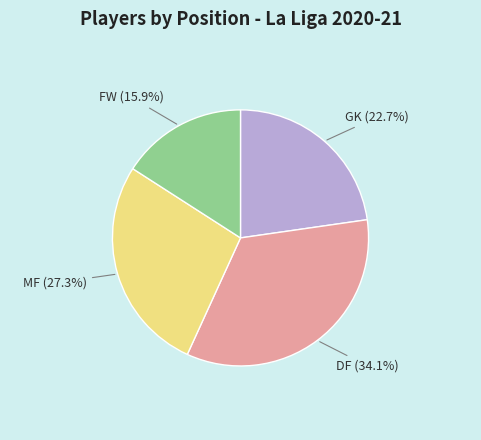

Does any single category account for the majority?

No